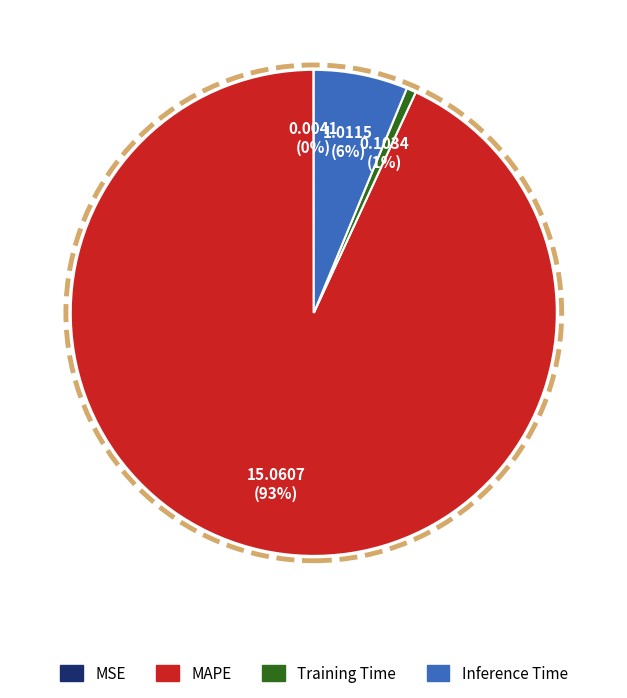

Is there a majority slice in this chart?

Yes